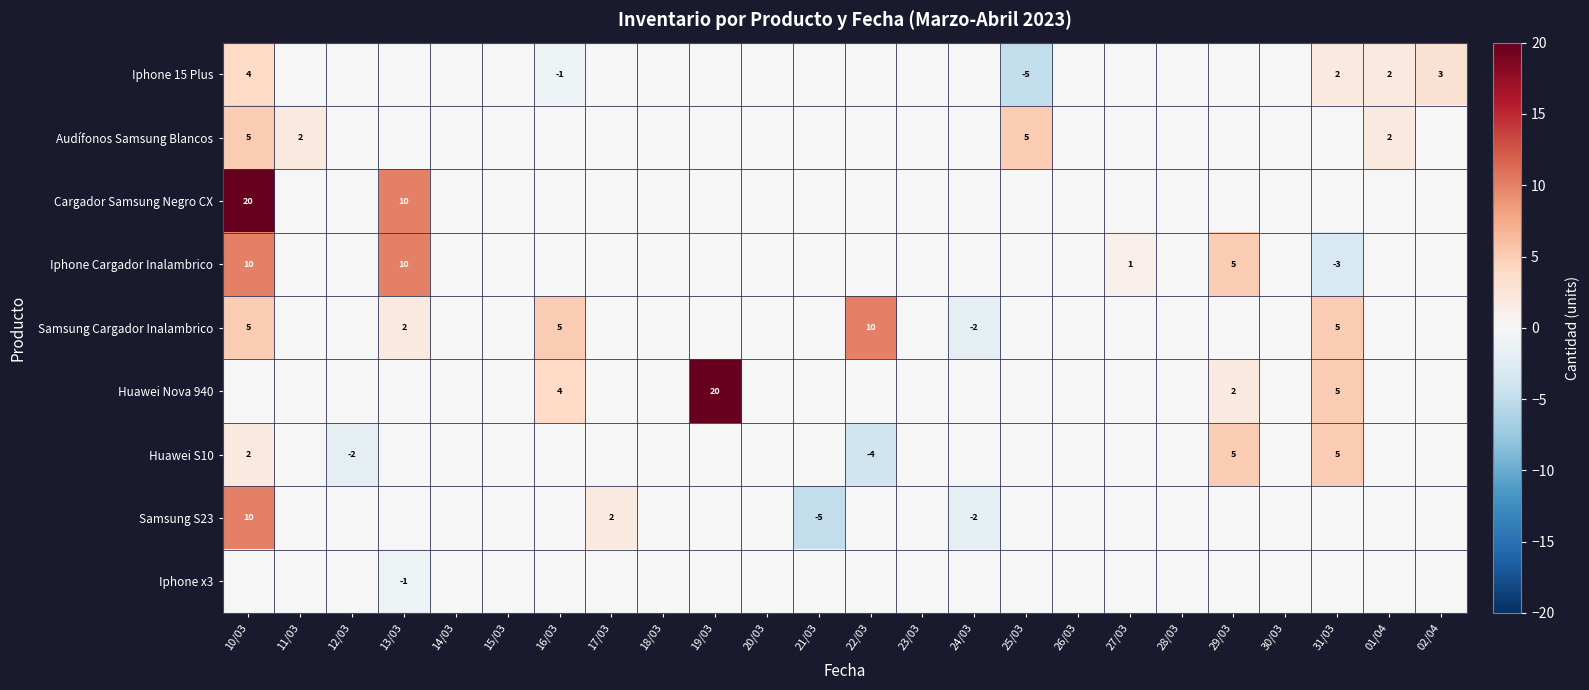

True or false: Samsung Cargador Inalambrico has a value of 5 at 16/03.

True